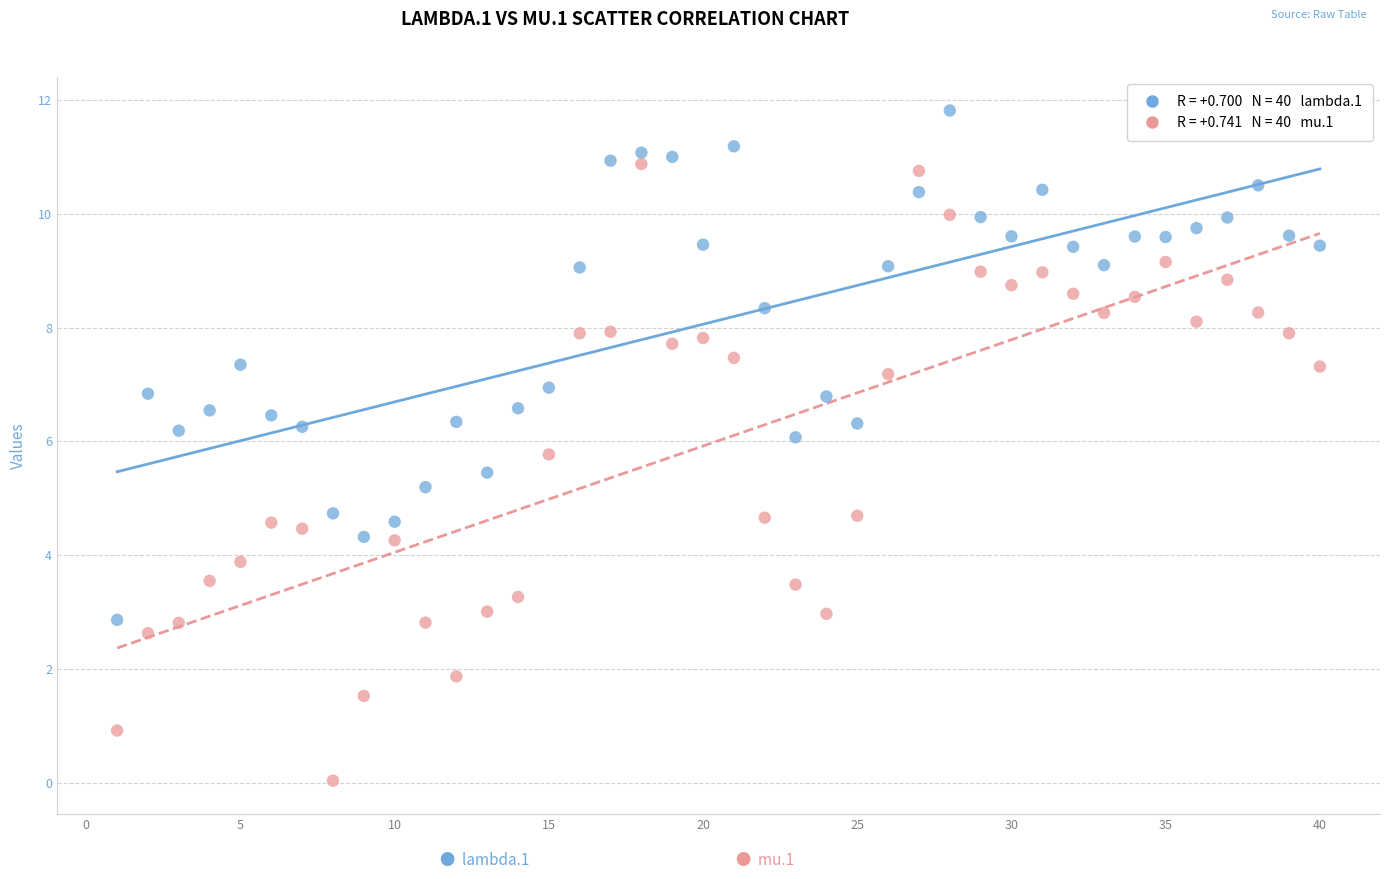

Across all data points, what is the range of Y values (max minus min)?

11.8